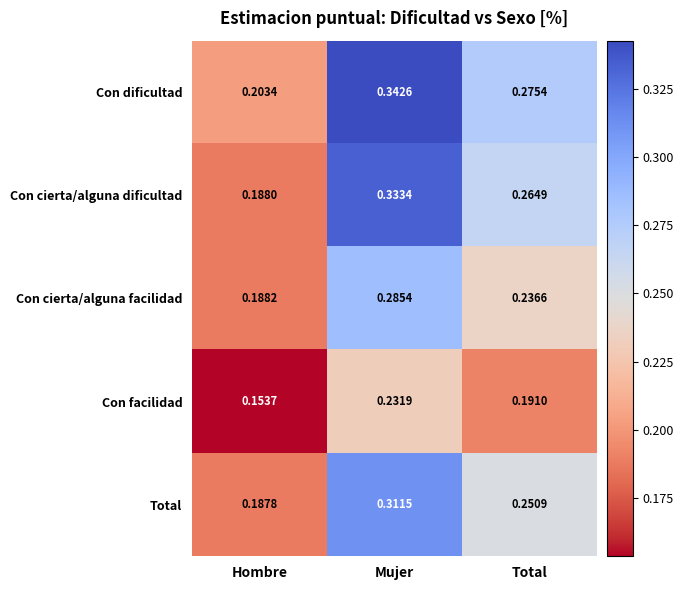

At which label does Con dificultad reach its peak?

Mujer